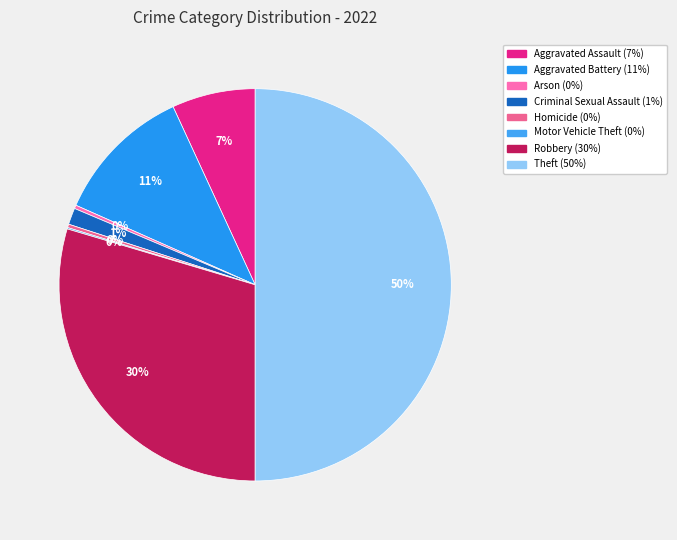

To the nearest percent, what percentage of the pie is Robbery?

30%